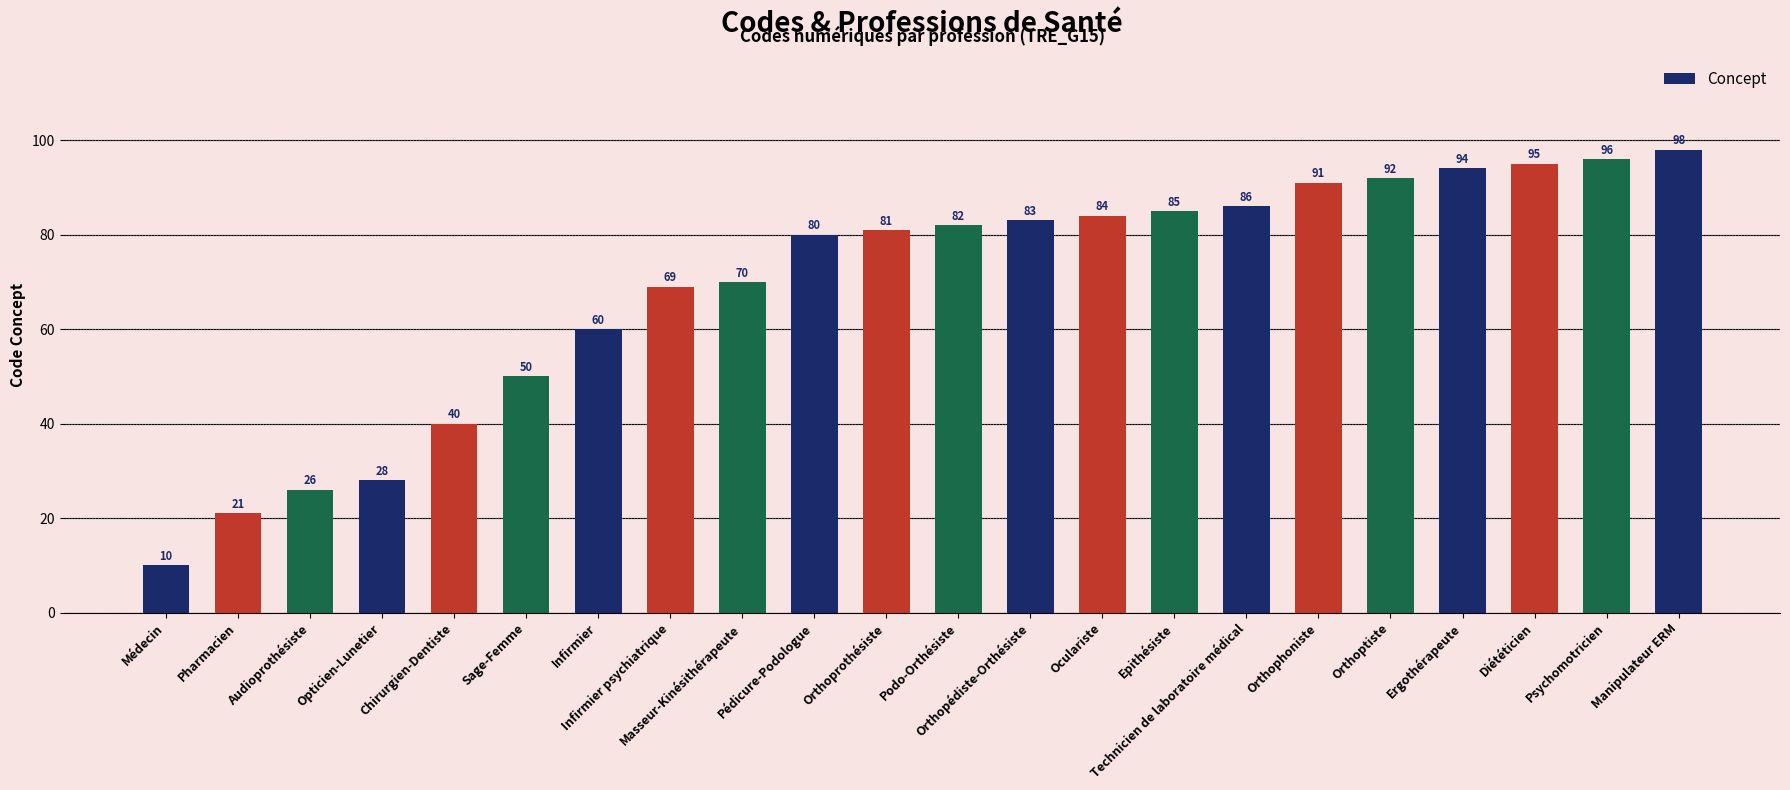

What is the sum of the values at Pédicure-Podologue and Manipulateur ERM?

178